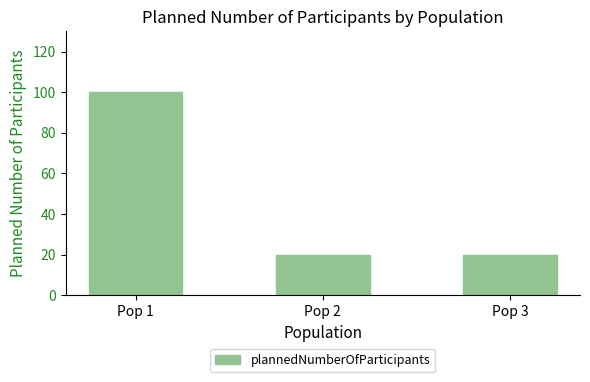

Approximately how many times larger is the value at Pop 3 compared to Pop 1?

0.2